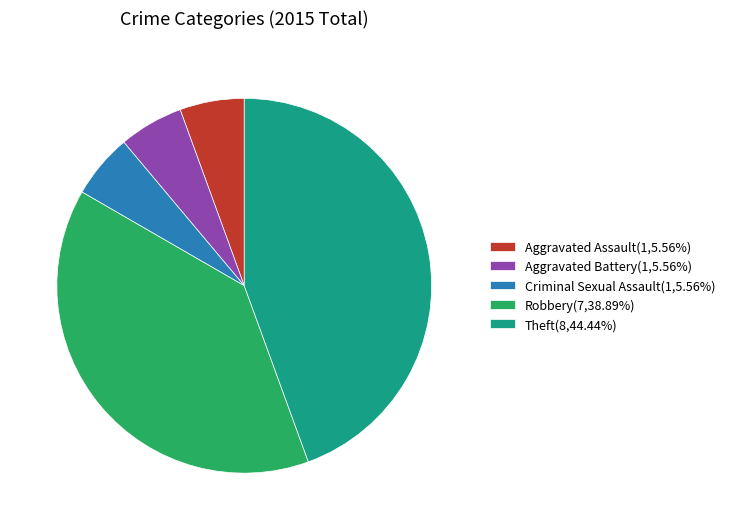

Is there a majority slice in this chart?

No